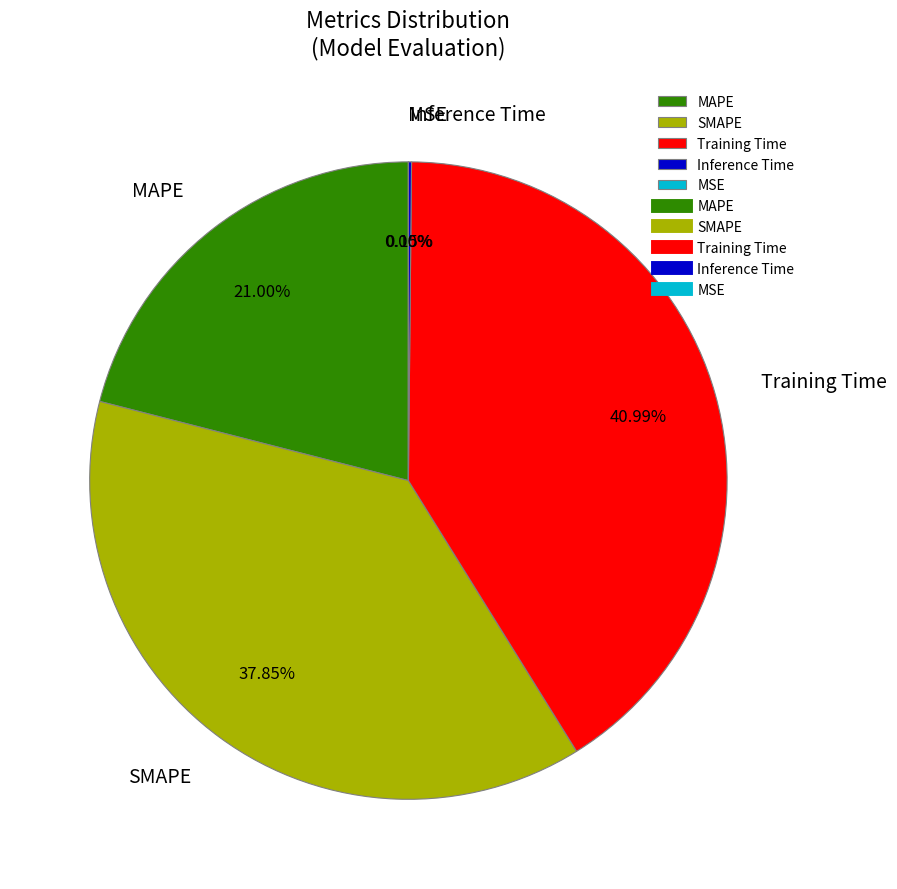

What is the largest slice in the pie chart?

Training Time